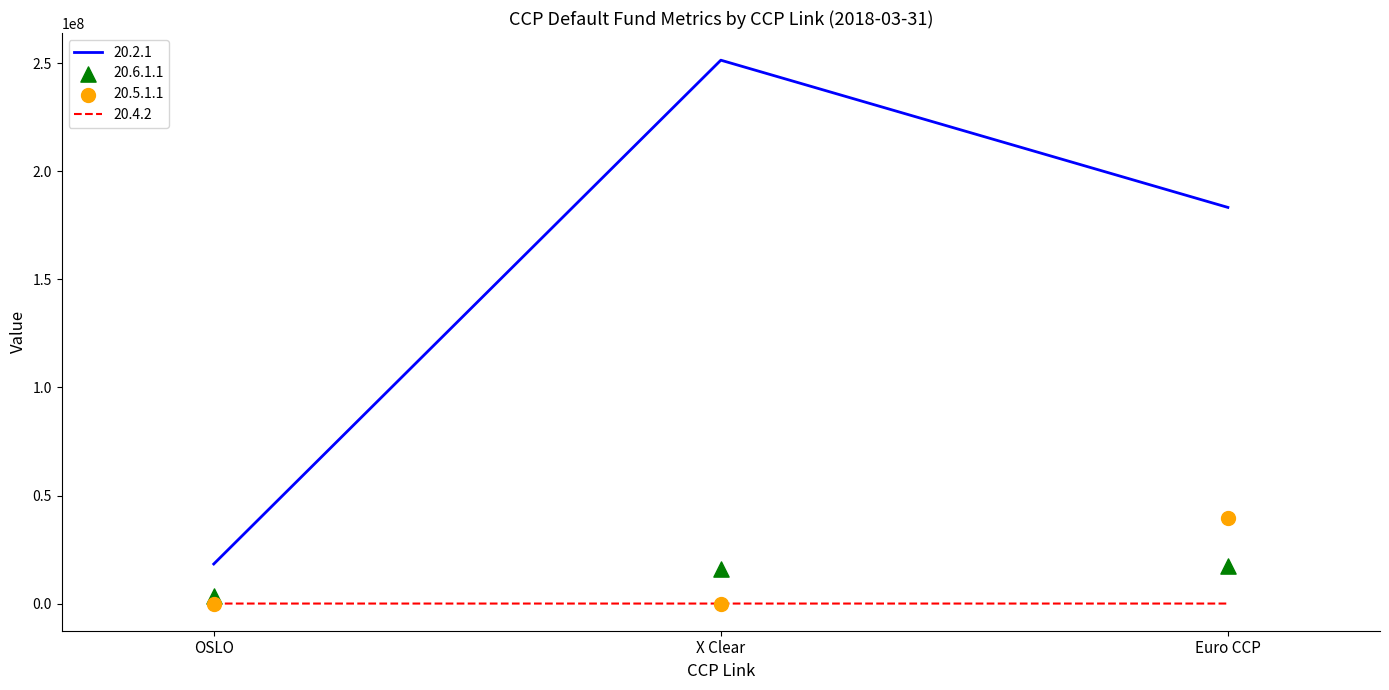

Which series contains the highest Y value?

20.2.1